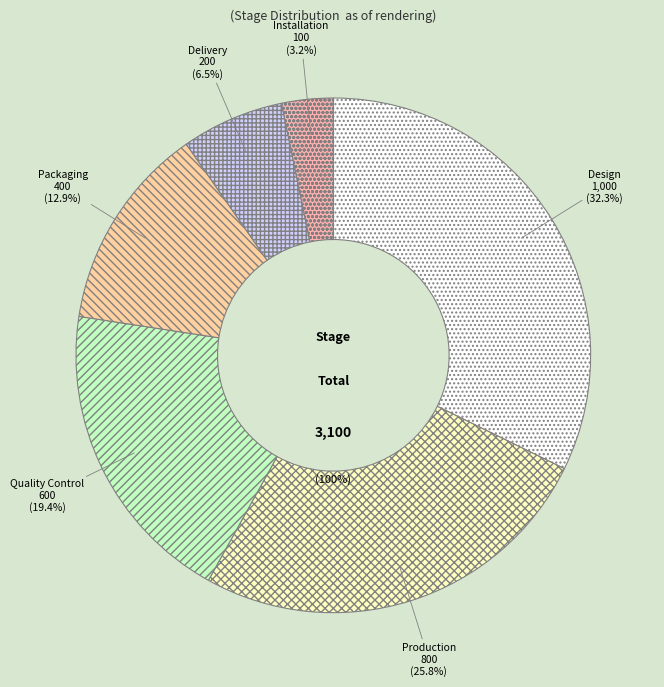

How many slices are in this pie chart?

6